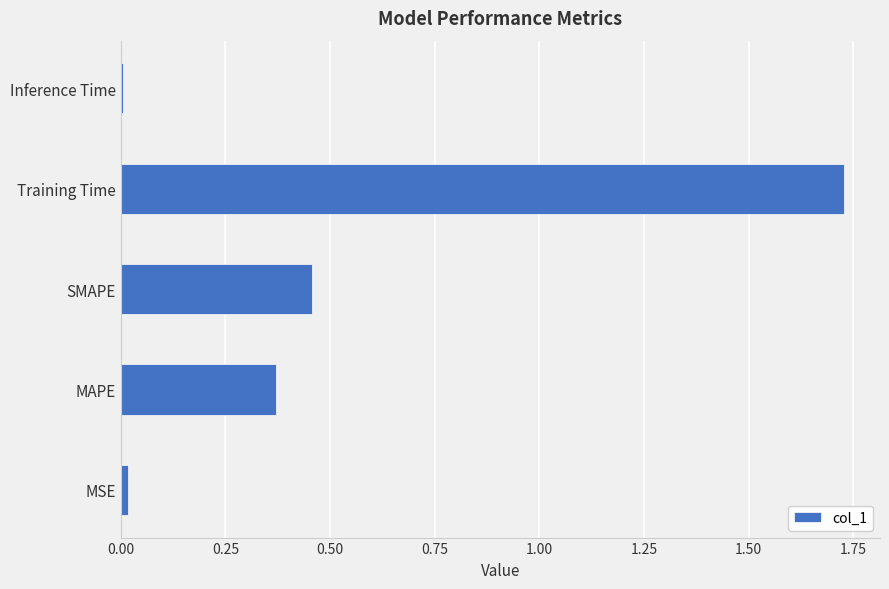

The value at MAPE is 0.6. True or false?

False